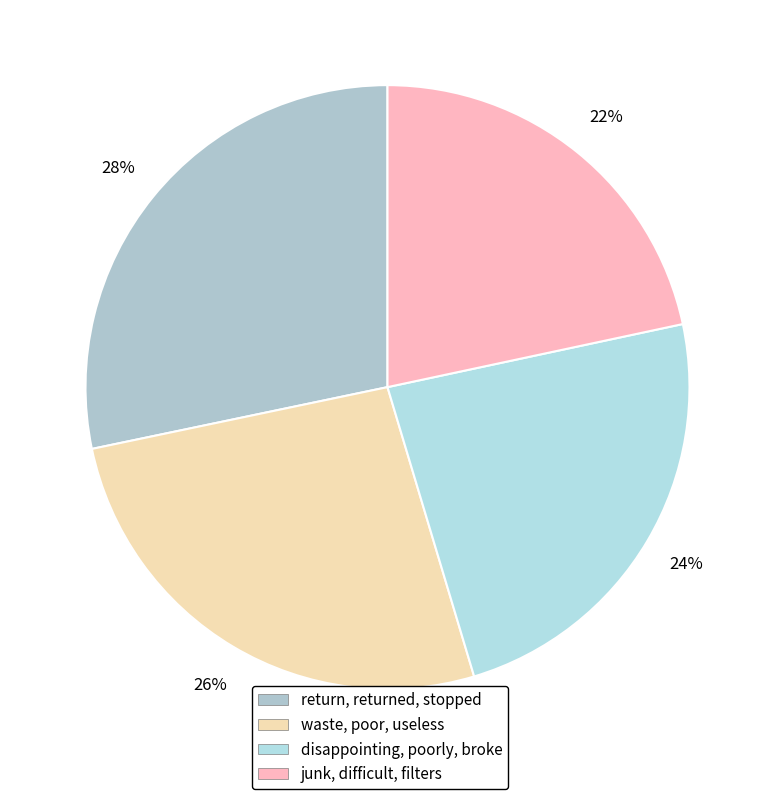

Count the number of slices in the pie.

4